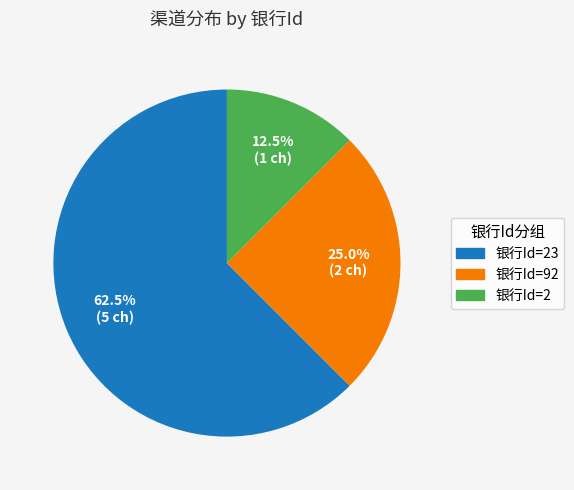

How much of the chart is everything except 银行Id=23?

37.5%